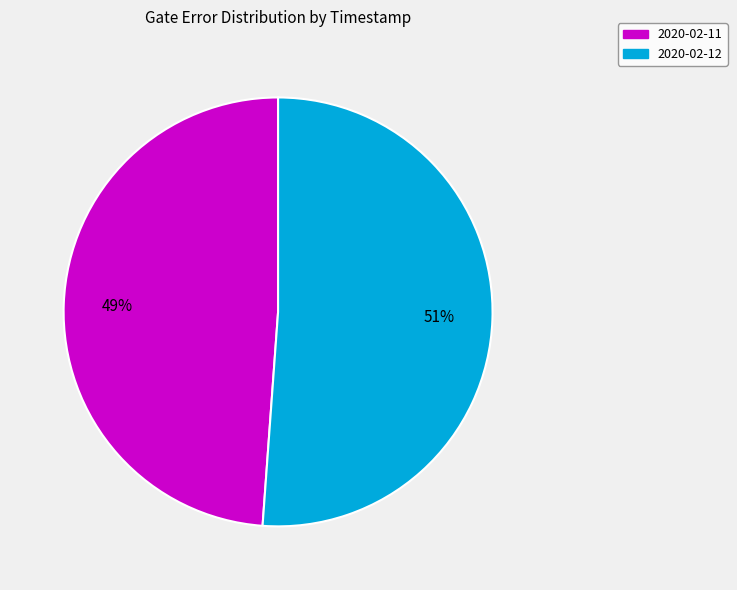

Count the number of slices in the pie.

2